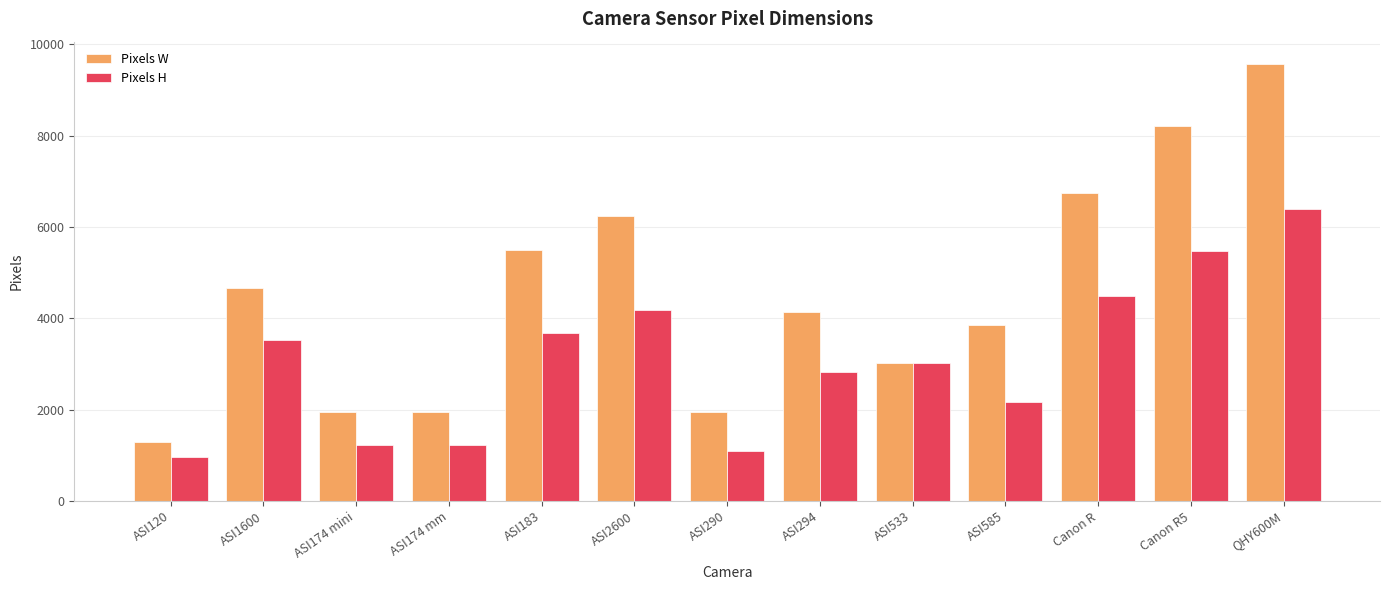

What position from the right is ASI183?

9